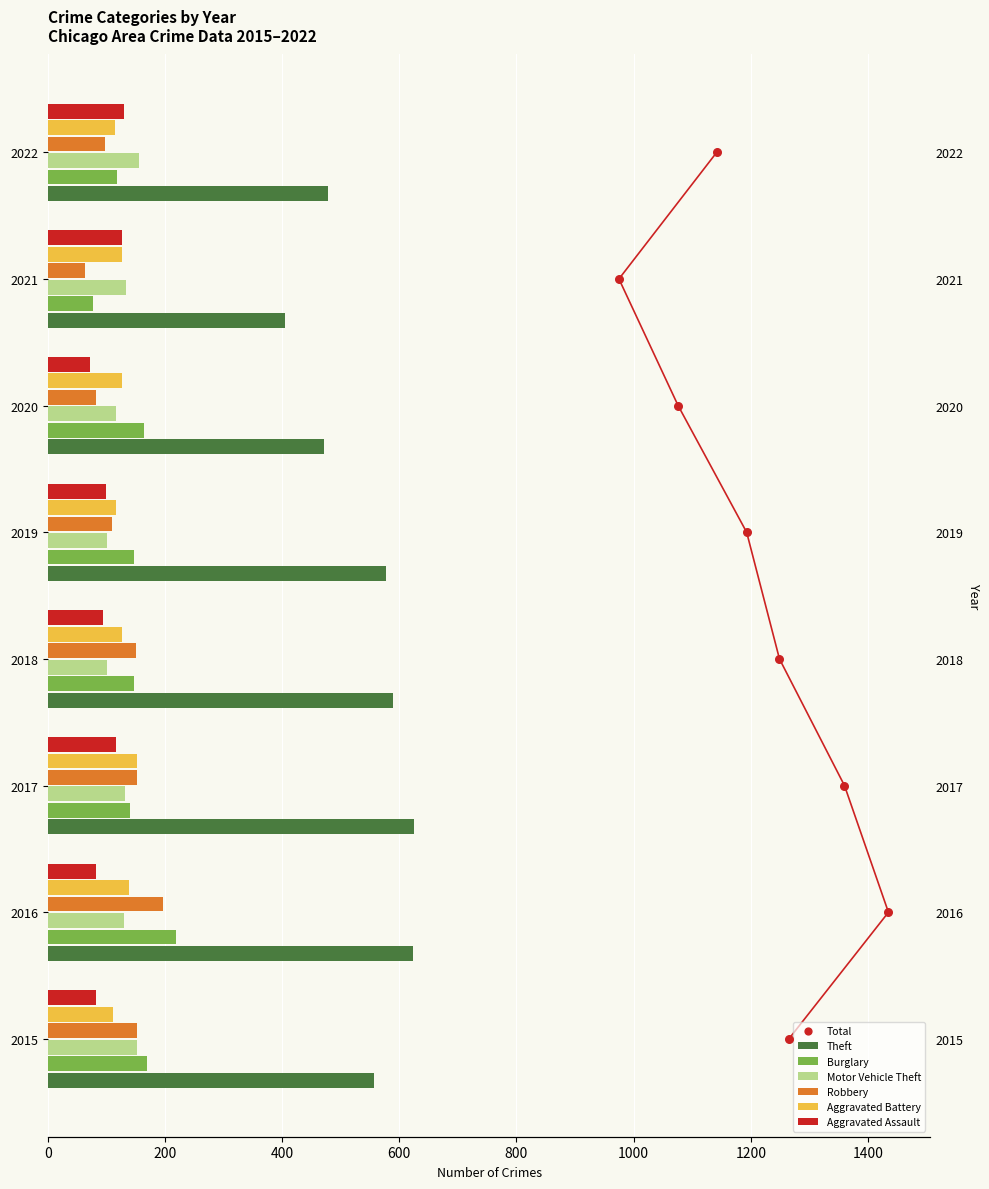

Which series contains the lowest Y value?

Robbery